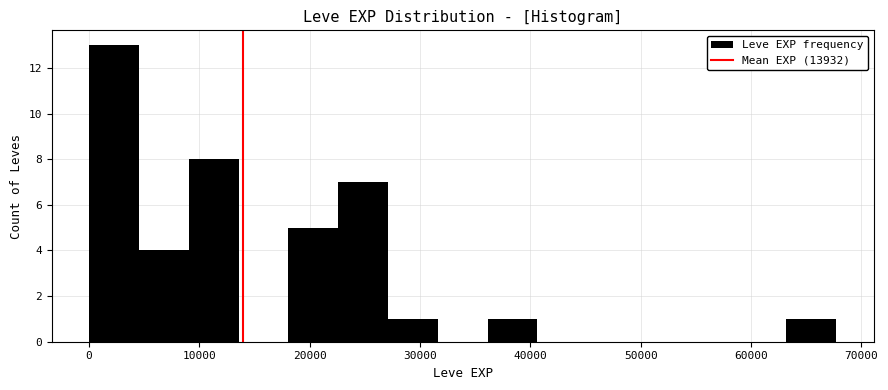

Reading left to right, transcribe this chart: for each bar, give the range it covers on the x-axis and its height. Neither the bar edges nor the heights are printed on the chart, so give them approximately, as read against the axes.

0 to 5000: 13
5000 to 9000: 4
9000 to 14000: 8
14000 to 18000: 0
18000 to 23000: 5
23000 to 27000: 7
27000 to 32000: 1
32000 to 36000: 0
36000 to 41000: 1
41000 to 45000: 0
45000 to 50000: 0
50000 to 54000: 0
54000 to 59000: 0
59000 to 63000: 0
63000 to 68000: 1